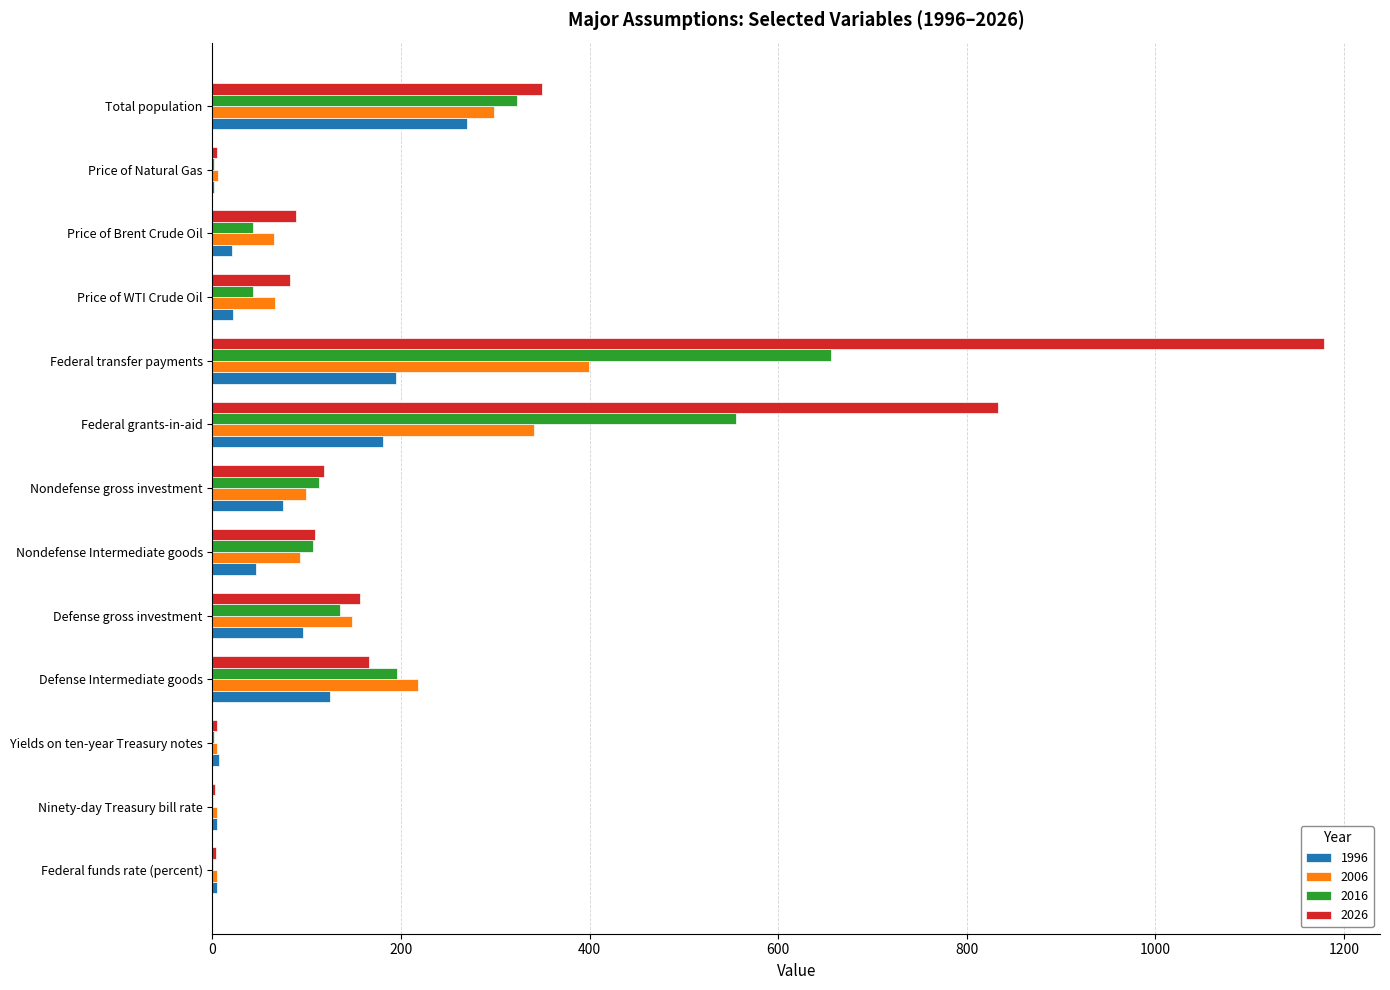

The 1996 series shows 185.2 at Defense Intermediate goods. True or false?

False